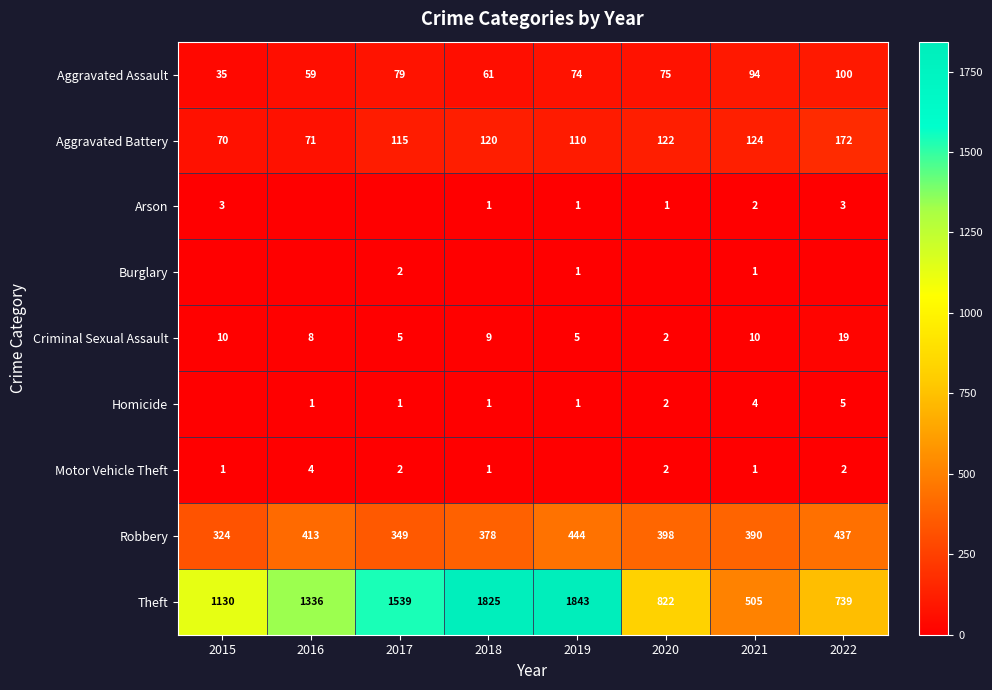

At which label does Aggravated Assault first exceed 75?

2017